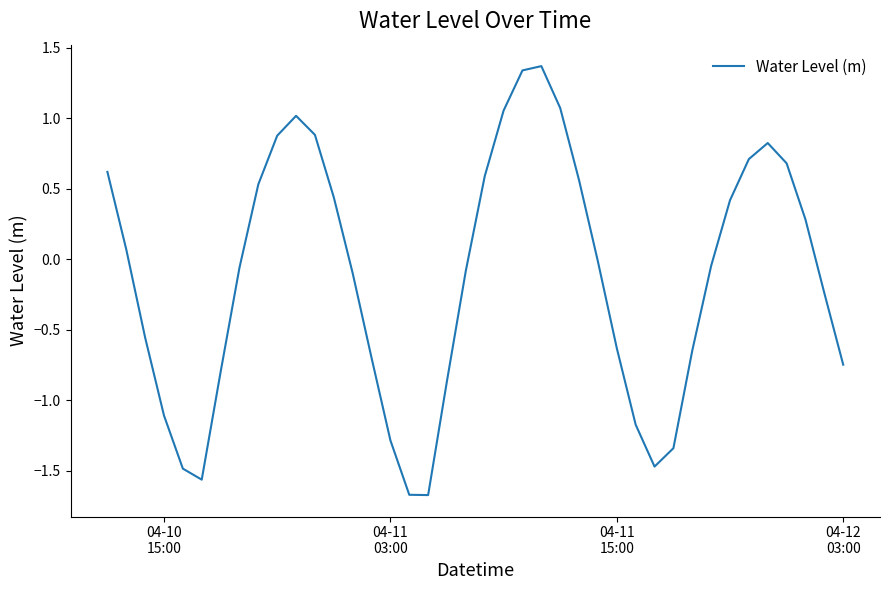

What is the difference between the maximum and minimum values?

3.0